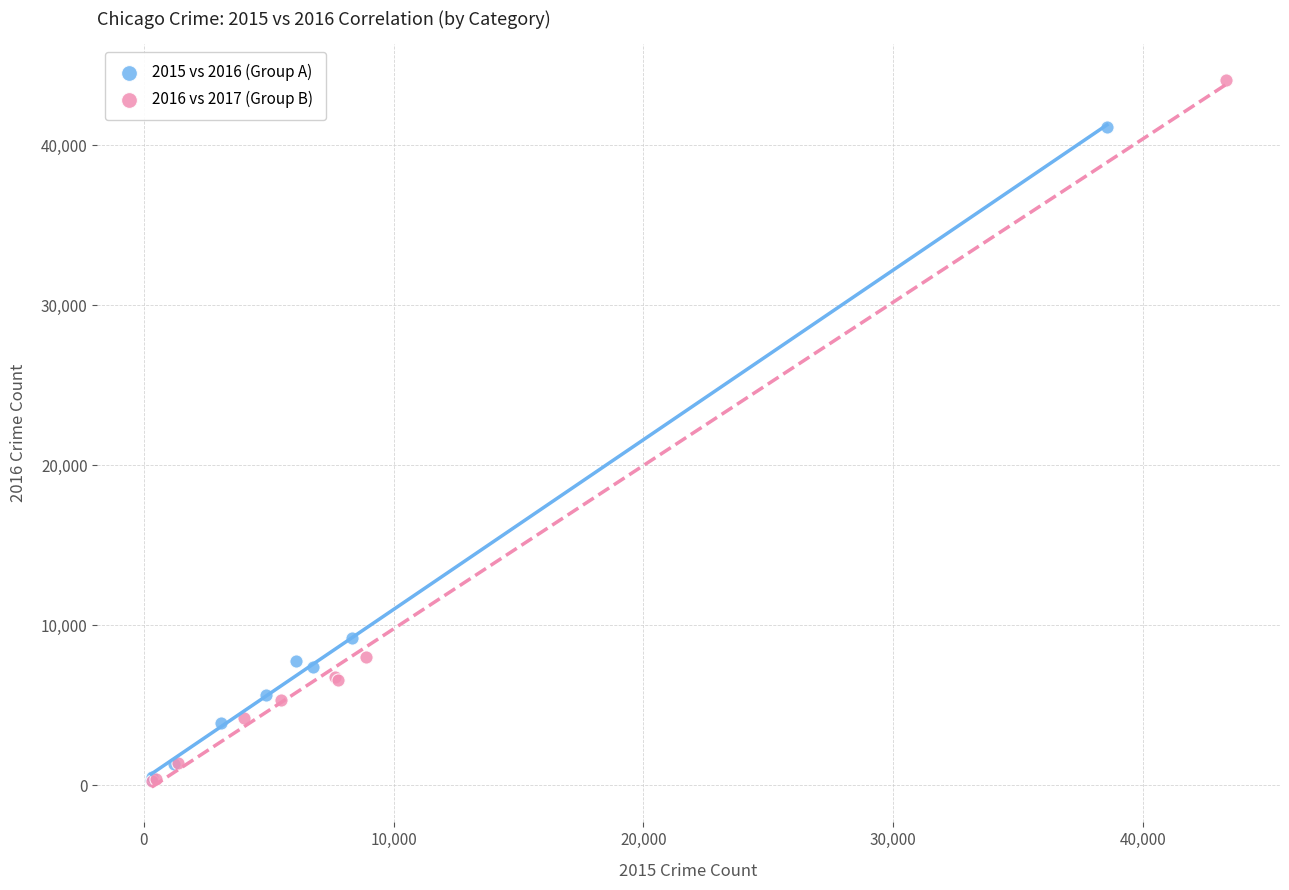

Which series has the widest spread of Y values?

2016 vs 2017 (Group B)